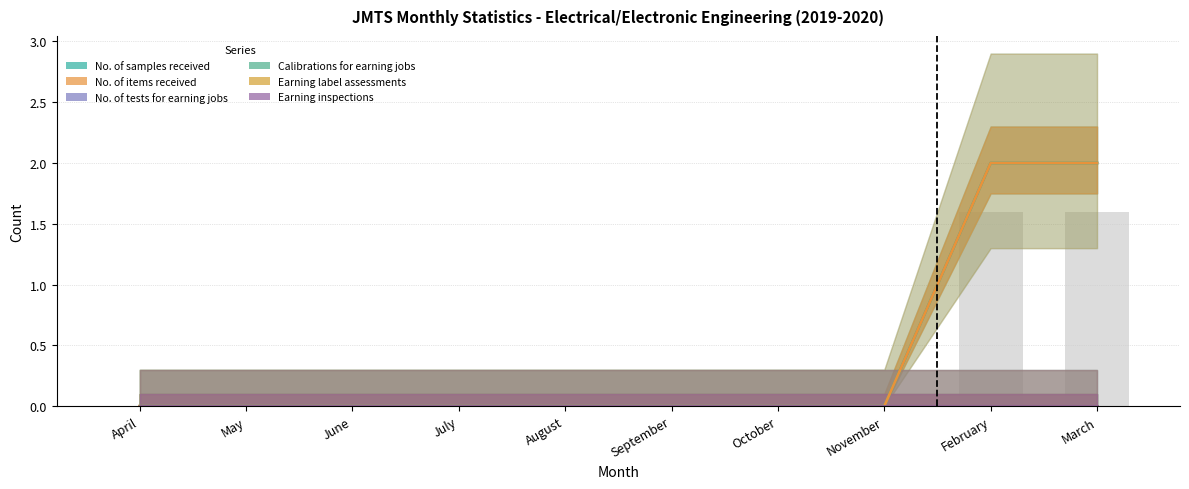

Which series has the largest range (max minus min)?

No. of samples received